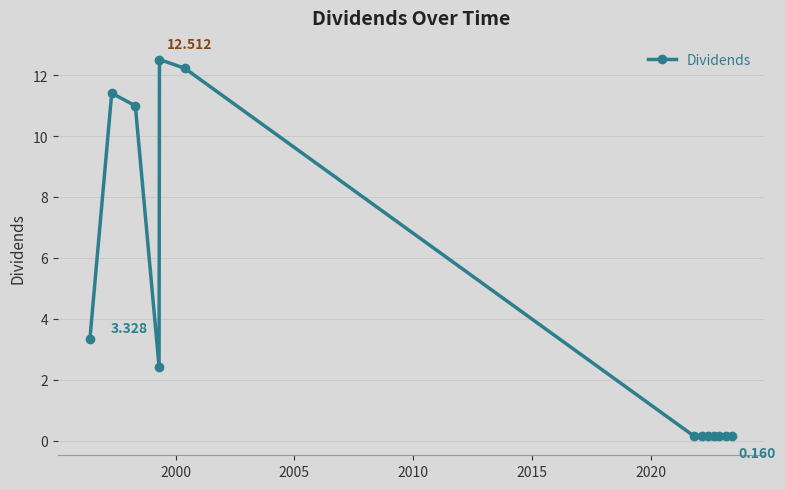

True or false: the data has more than 1 interior local peaks.

True